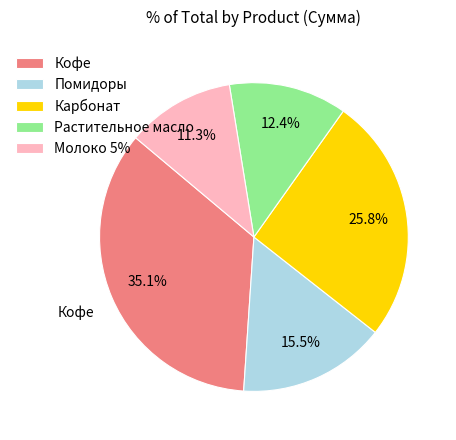

Does any single category account for the majority?

No